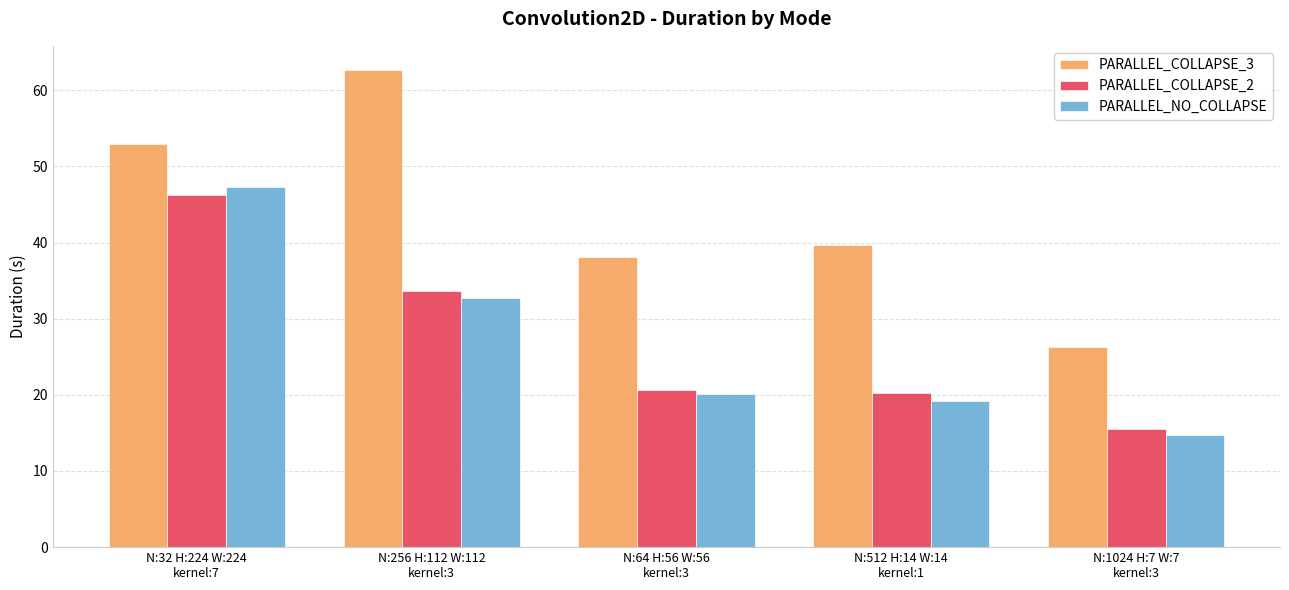

The value of PARALLEL_NO_COLLAPSE at N:1024 H:7 W:7
kernel:3 is 14.7. True or false?

True